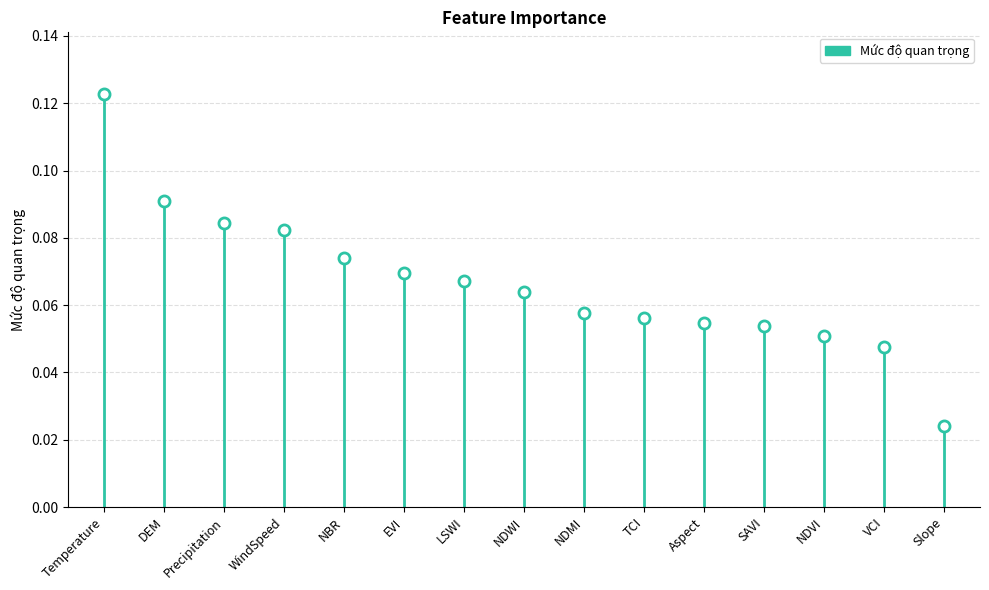

Count the number of categories in the chart.

15